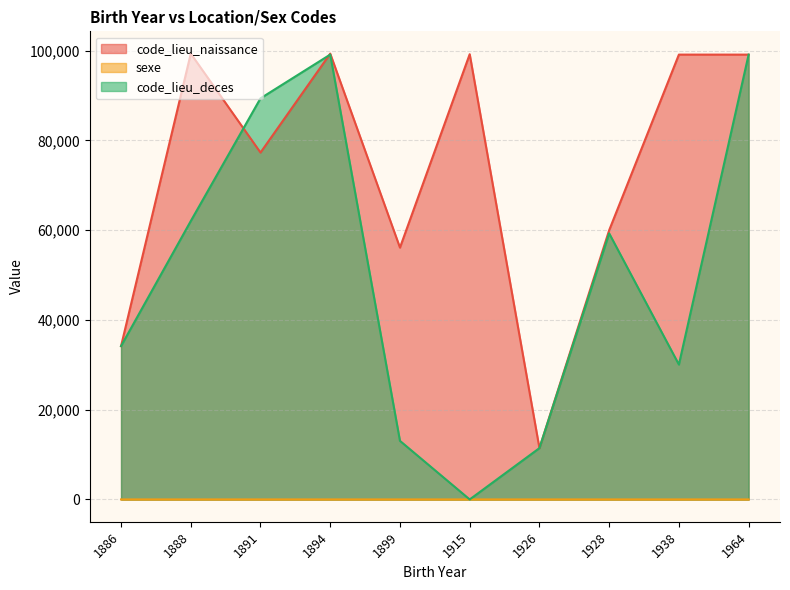

True or false: code_lieu_naissance has a value of 56121 at 1899.

True